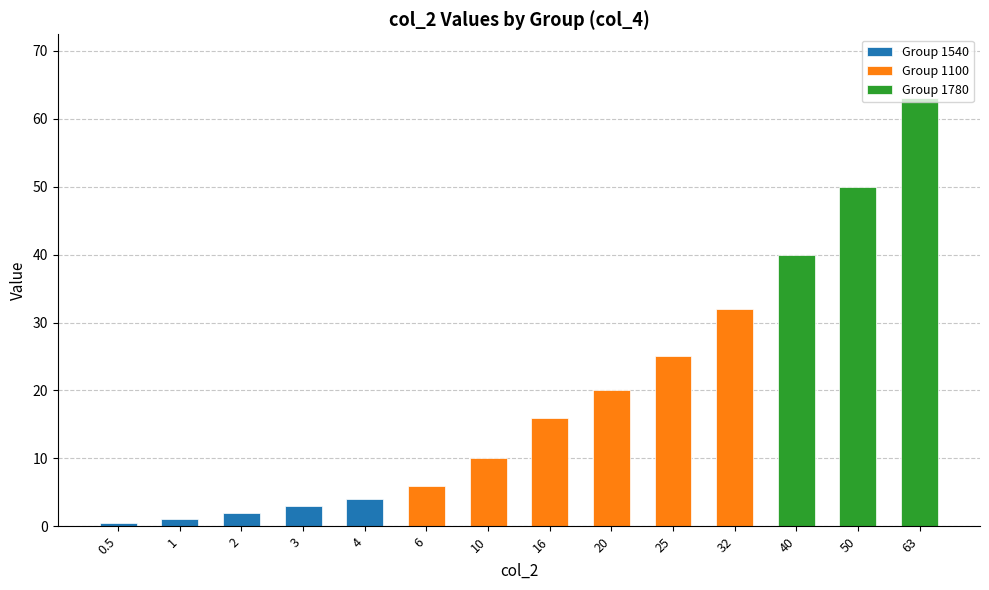

What is the difference between the maximum and minimum values?

62.5